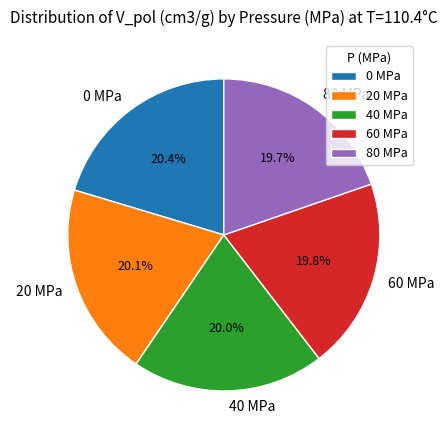

The 20 MPa slice represents 5% of the pie. True or false?

False